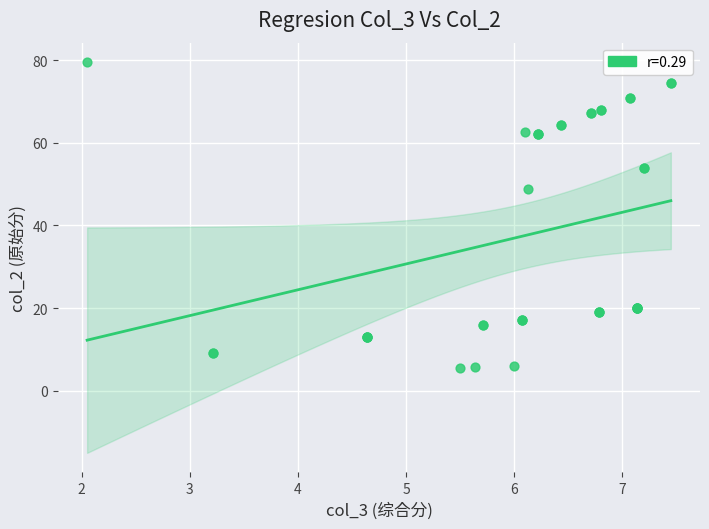

What Y value in the scatter plot is closest to 42?

48.7